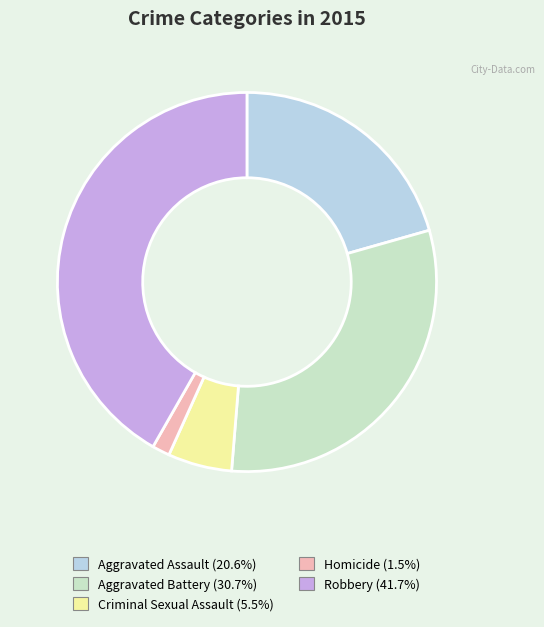

Does any single category account for the majority?

No